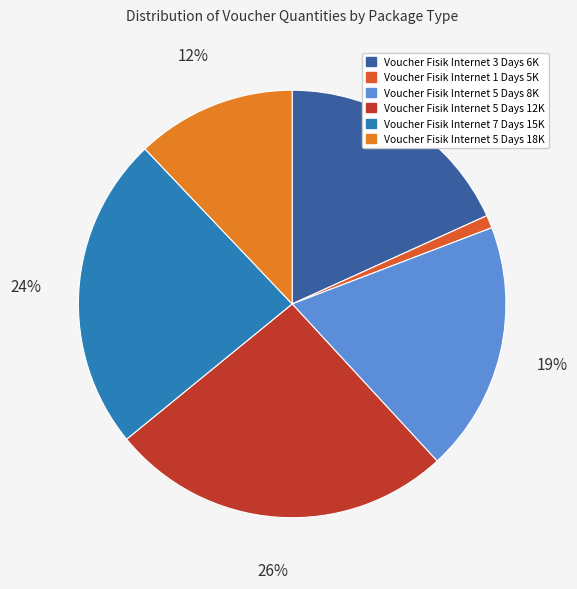

How many slices are in this pie chart?

6